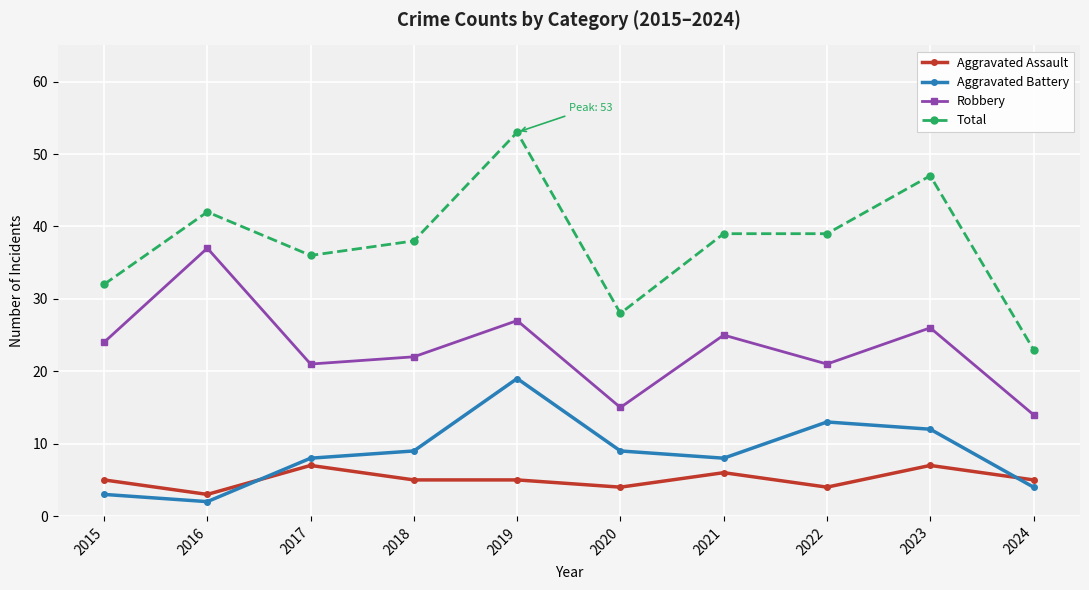

What is the difference between the second highest and minimum values in the Total series?

24